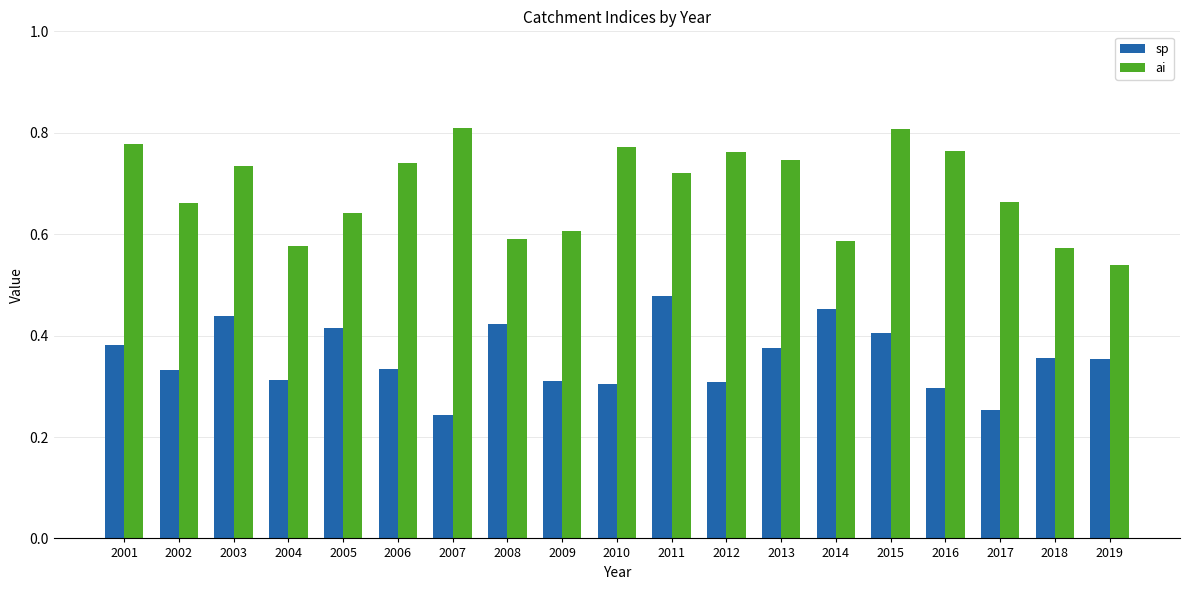

At 2002, list the series in order from largest to smallest.

ai, sp